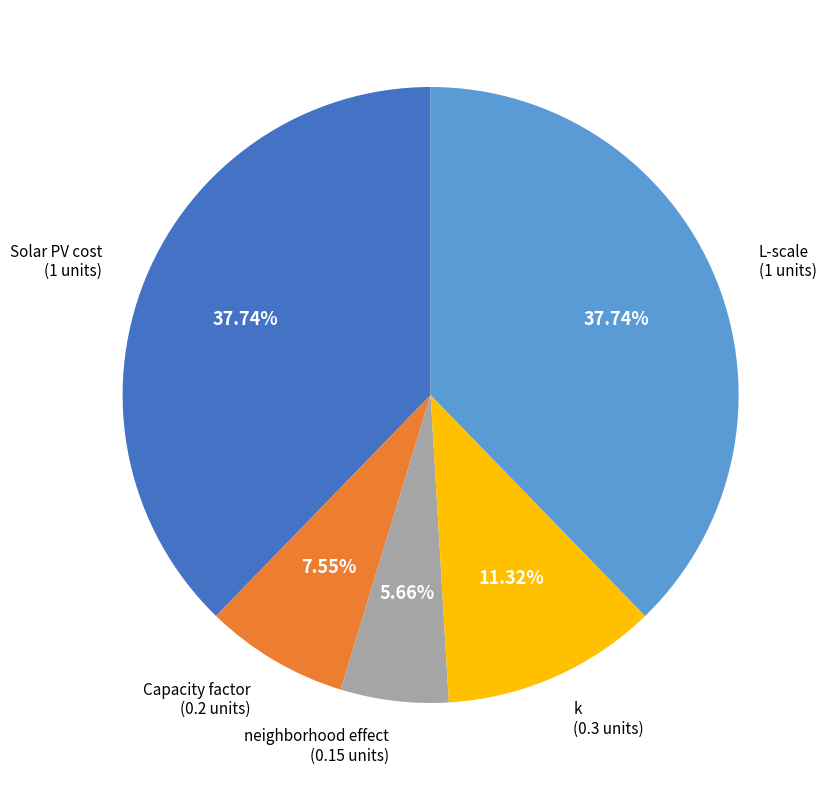

Is there any slice that represents more than half of the pie?

No